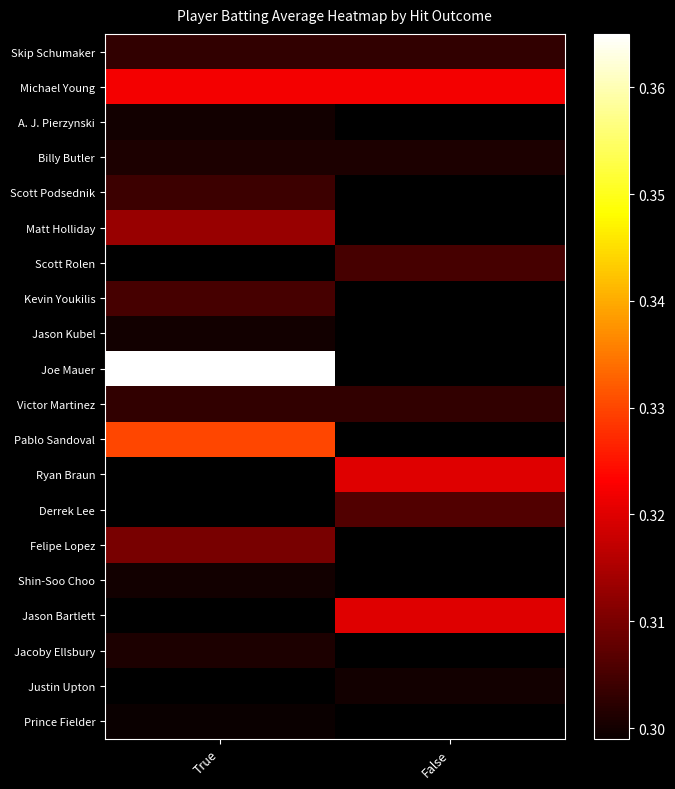

True or false: Skip Schumaker has a value of 0.3 at False.

True